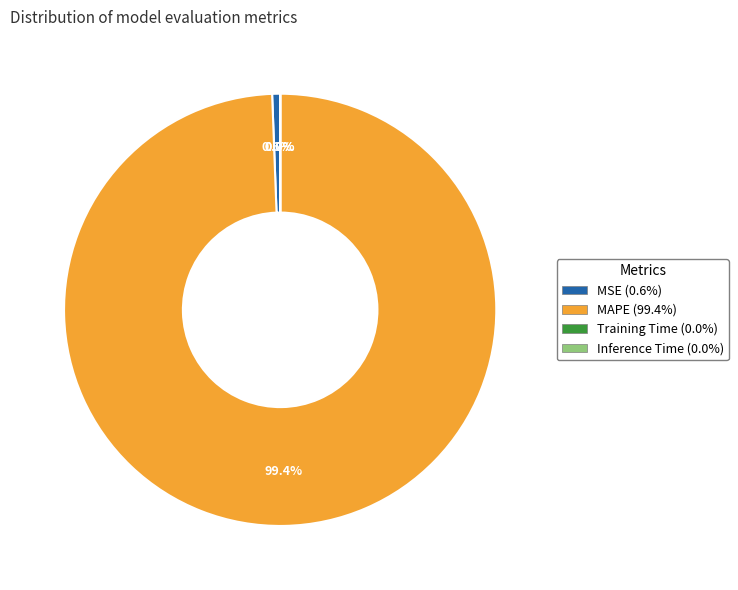

Is there any slice that represents more than half of the pie?

Yes